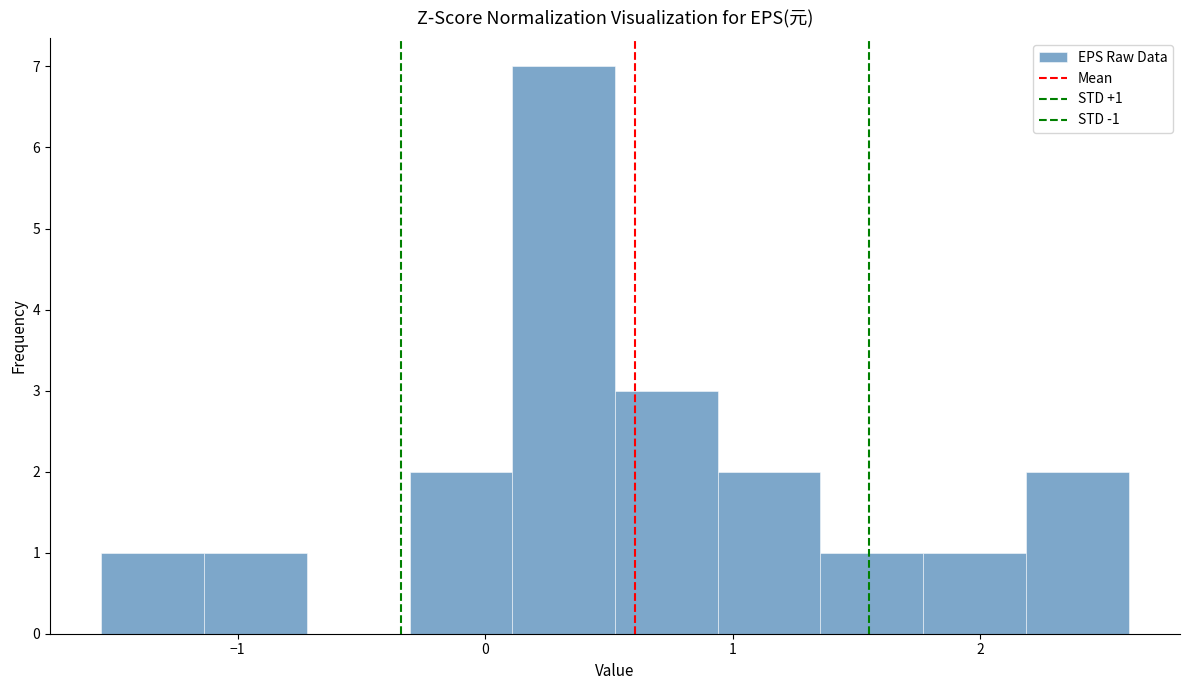

Over which range of the x-axis is the bar tallest?

0.1 to 0.5